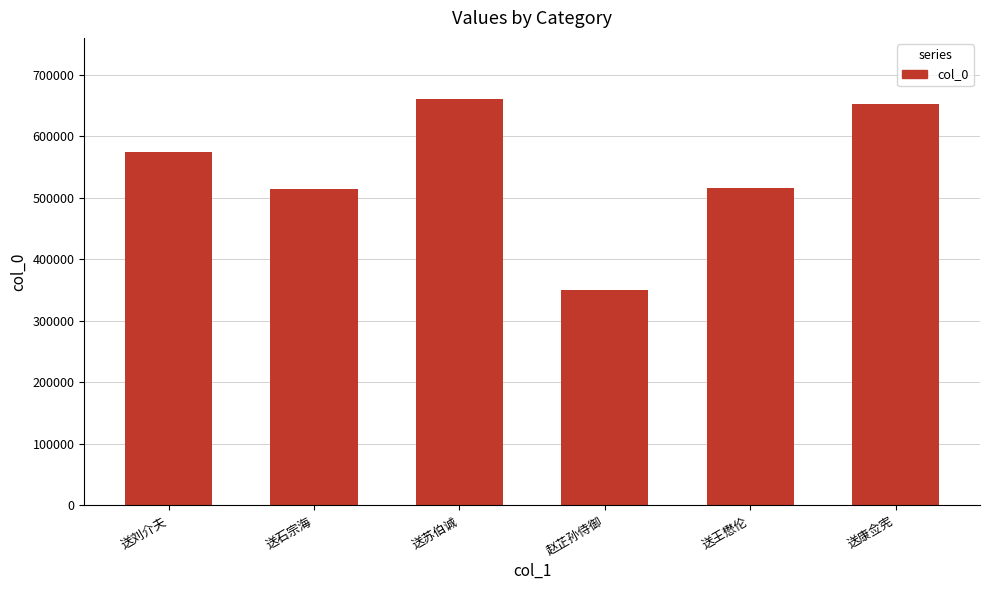

What is the label of the 6th bar from the right?

送刘介夫